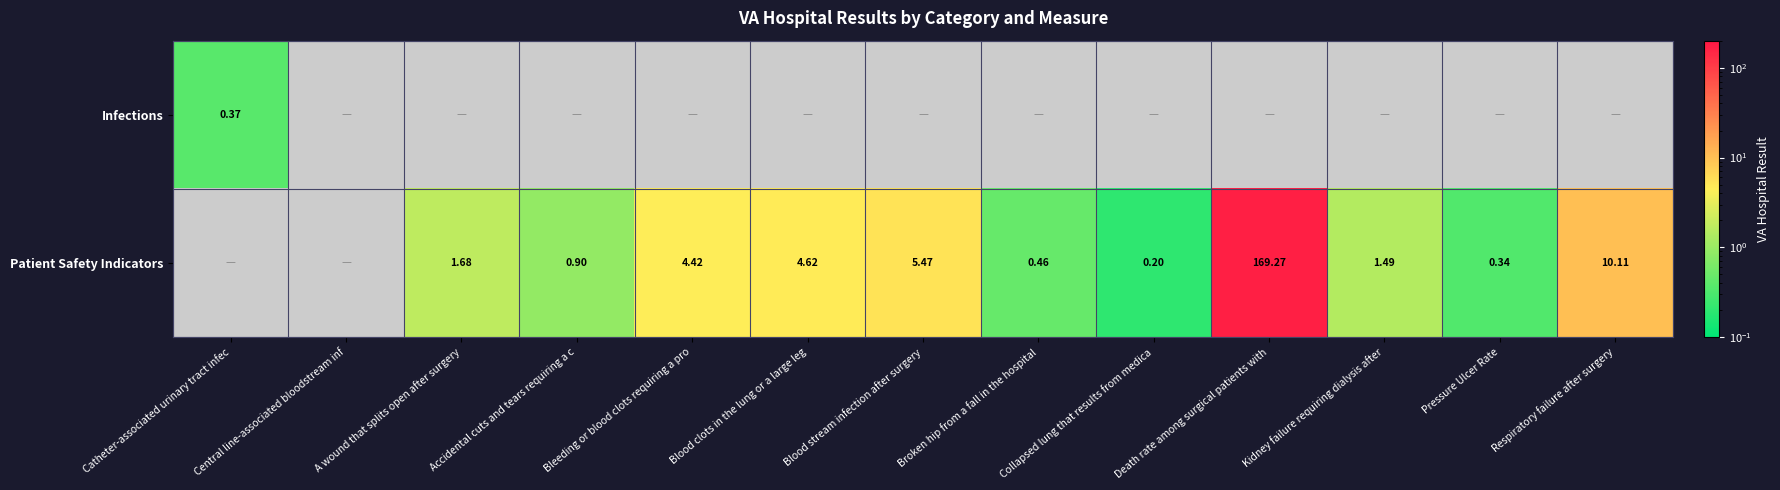

Is the value of Infections at Catheter-associated urinary tract infec greater than the value of Patient Safety Indicators at A wound that splits open after surgery?

No